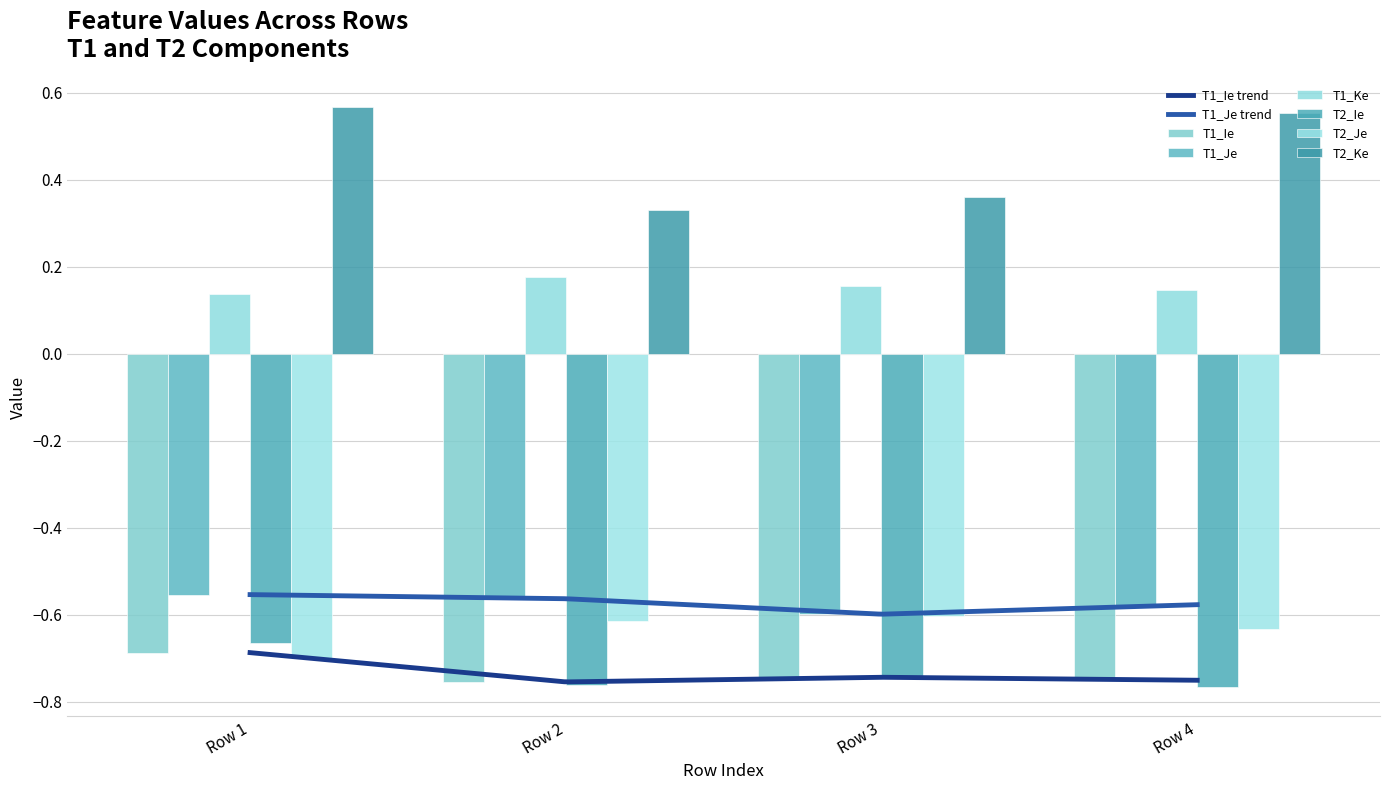

At which label does T1_Je reach its minimum?

Row 3